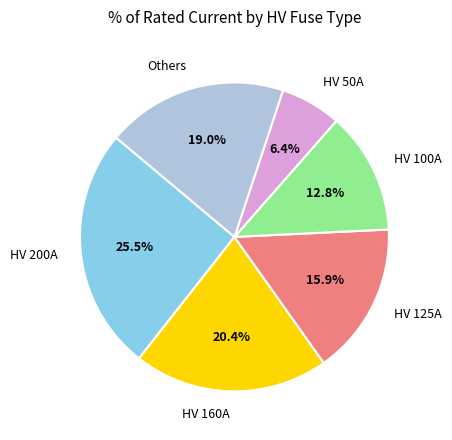

True or false: HV 50A accounts for 6% of the total.

True